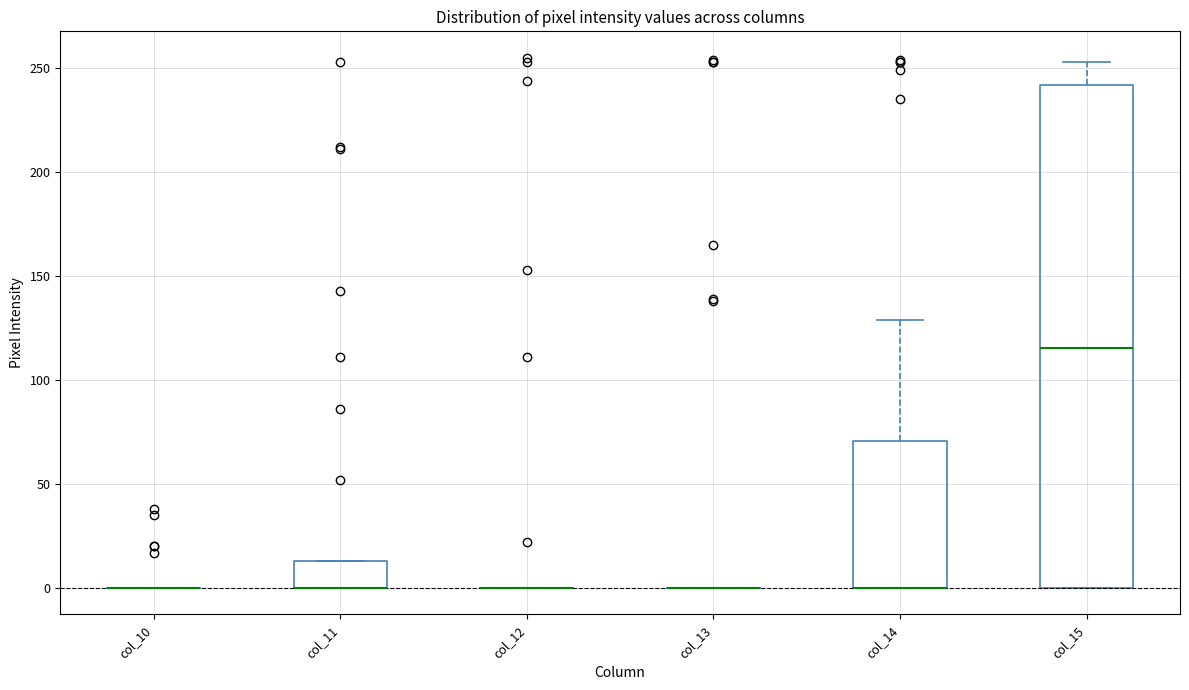

Reading left to right, read every box against the y-axis: the position of its median line, the range the box covers, and the ends of its whiskers. The values are not printed on the chart, so give them approximately, as read against the axis.

col_10: box collapsed to a line at 0, whiskers 0 to 0
col_11: median 0 (drawn on the box's lower edge), box 0 to 15, whiskers 0 to 15
col_12: box collapsed to a line at 0, whiskers 0 to 0
col_13: box collapsed to a line at 0, whiskers 0 to 0
col_14: median 0 (drawn on the box's lower edge), box 0 to 70, whiskers 0 to 130
col_15: median 115, box 0 to 240, whiskers 0 to 255